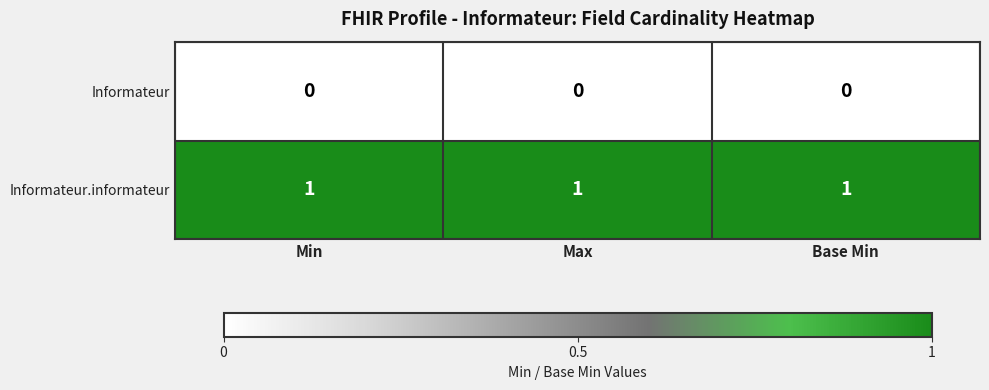

Which series has the largest total across all categories?

Informateur.informateur